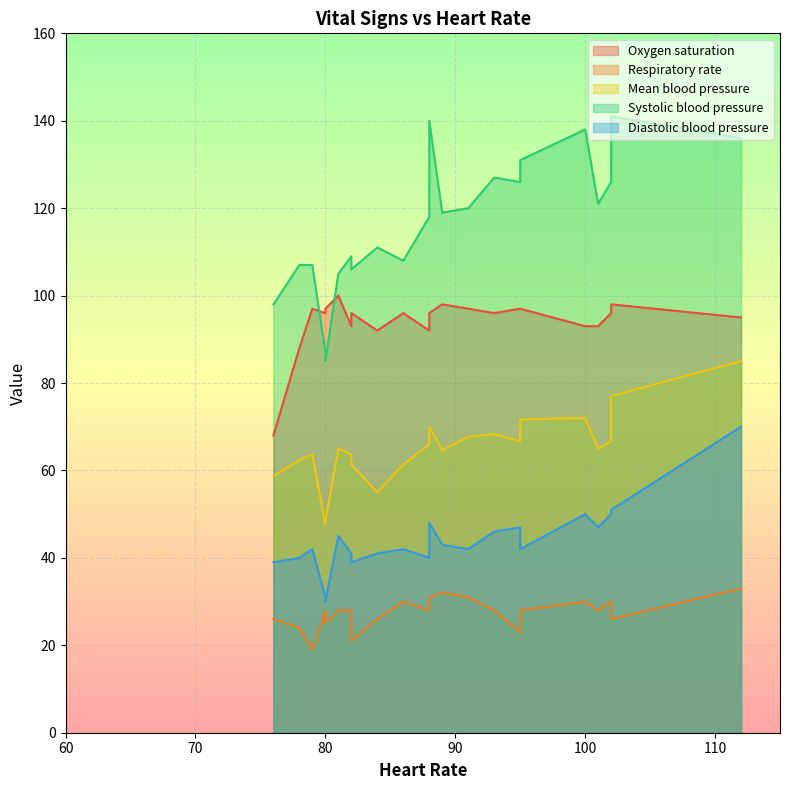

Does the chart display data point markers on the line(s)?

No